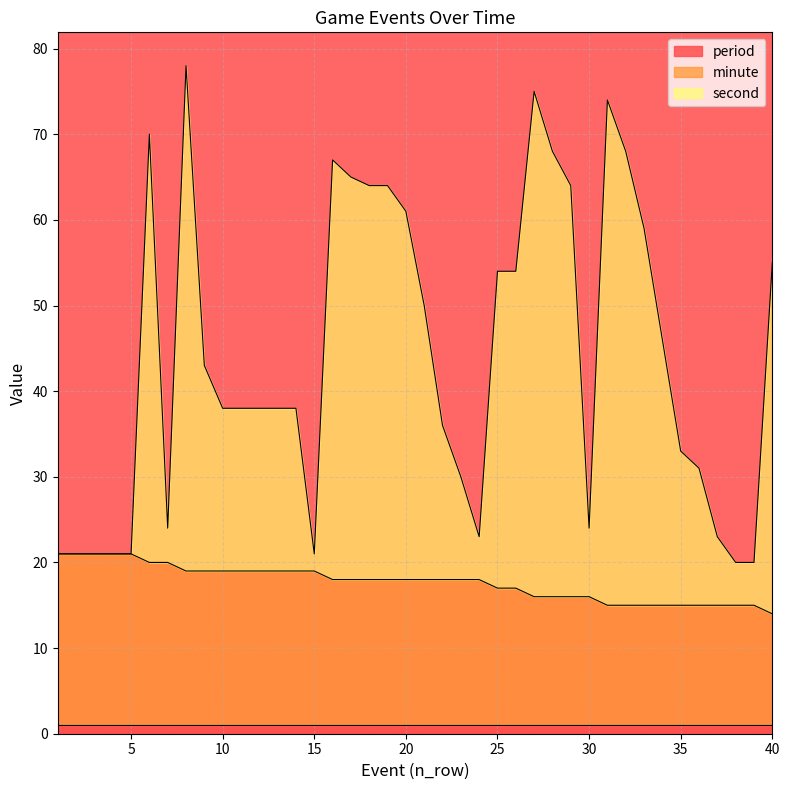

True or false: second has a value of 54 at 26.

True